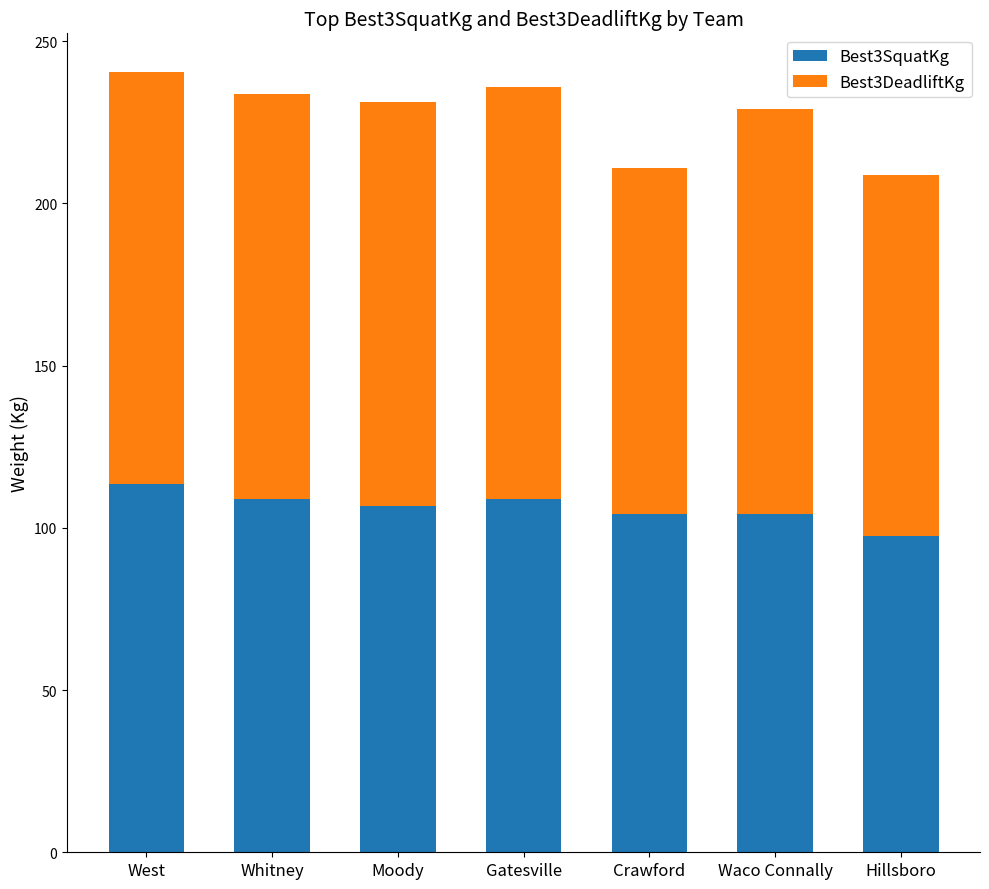

How many data points does each series have?

7